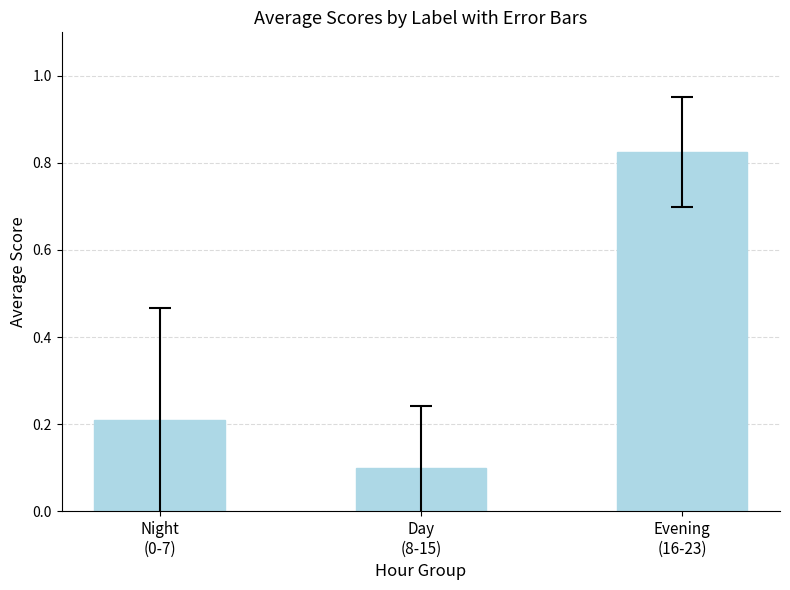

How many bars are there in total?

3